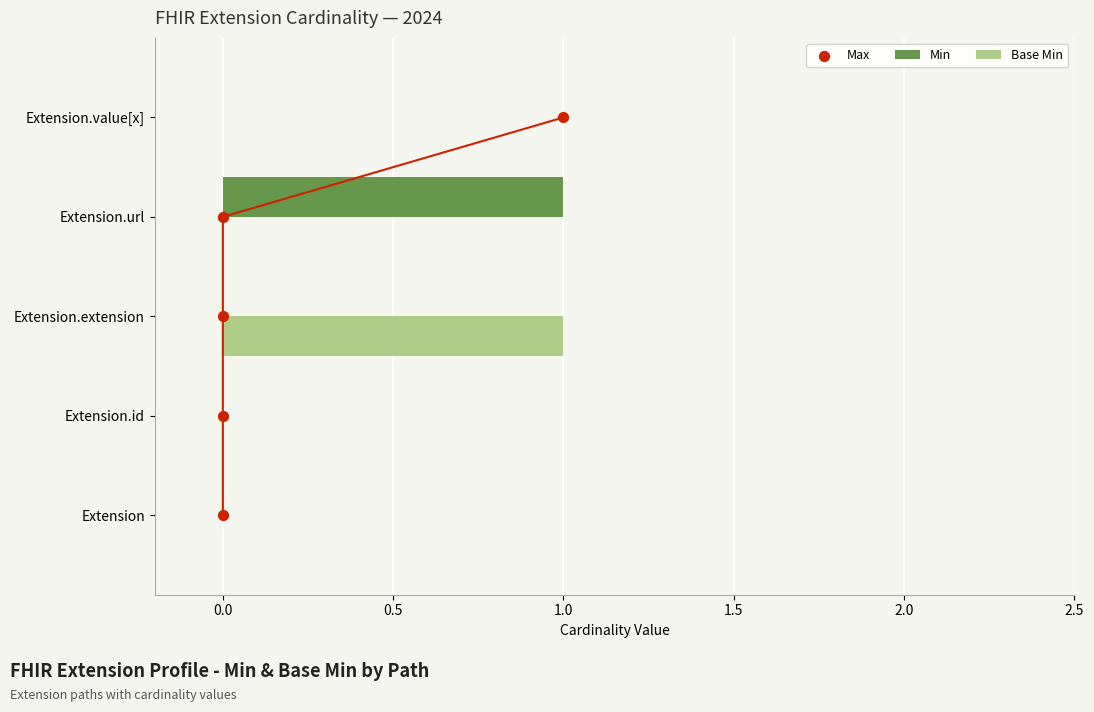

Which series has the largest total across all categories?

Max